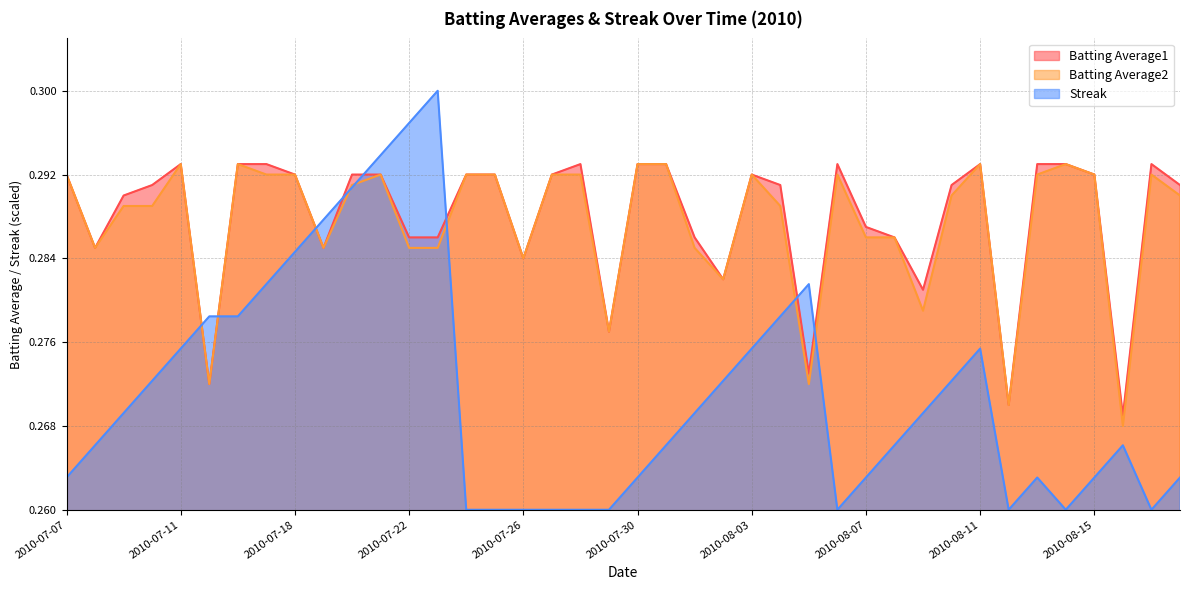

Rank the series at 2010-07-16 from lowest to highest value.

Streak, Batting Average1, Batting Average2